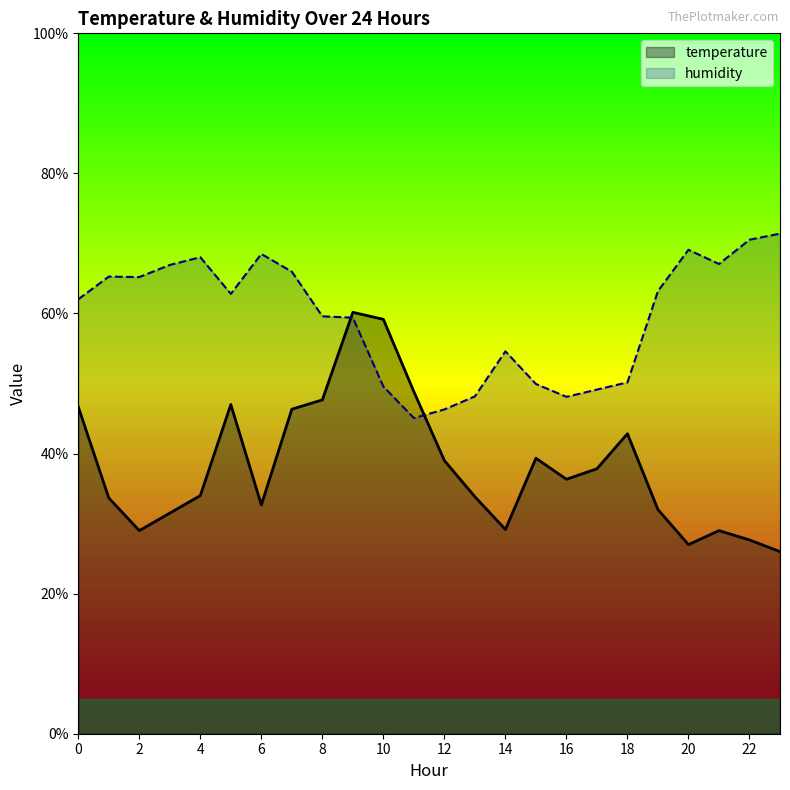

Rank the series by their average value, from highest to lowest.

humidity, temperature